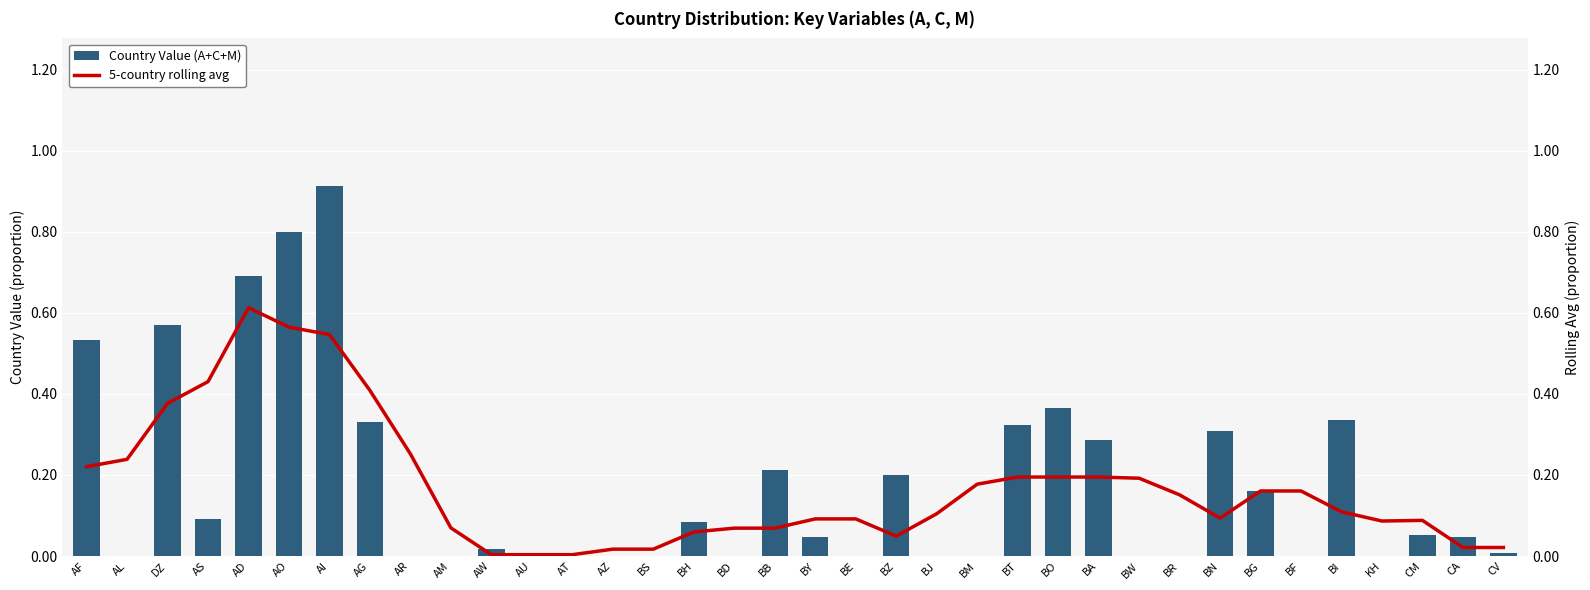

What is the sum of the 5-country rolling avg values at BN and BB?

0.2